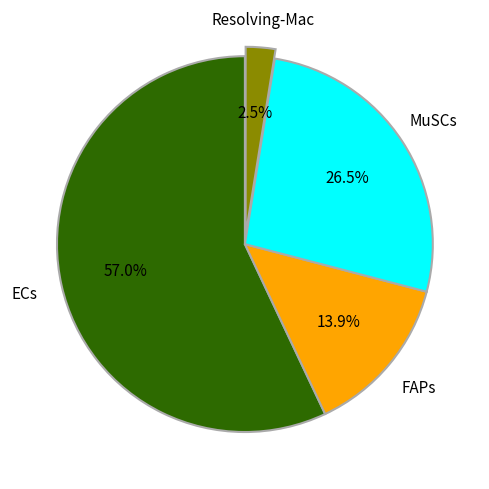

What percentage is the ECs slice, to the nearest percent?

57%